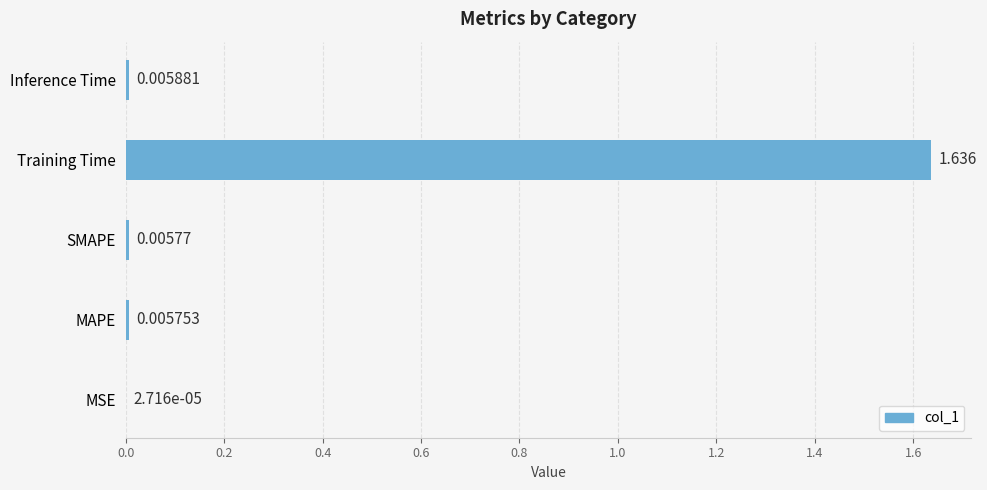

Between SMAPE and MAPE, which is larger?

SMAPE